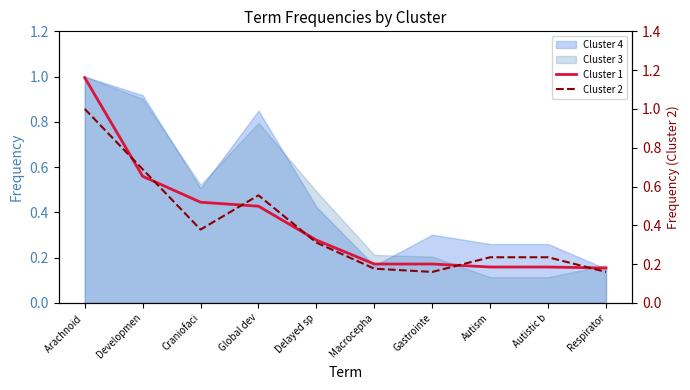

Is the value of Cluster 1 at Global dev greater than the value of Cluster 2 at Autism?

Yes